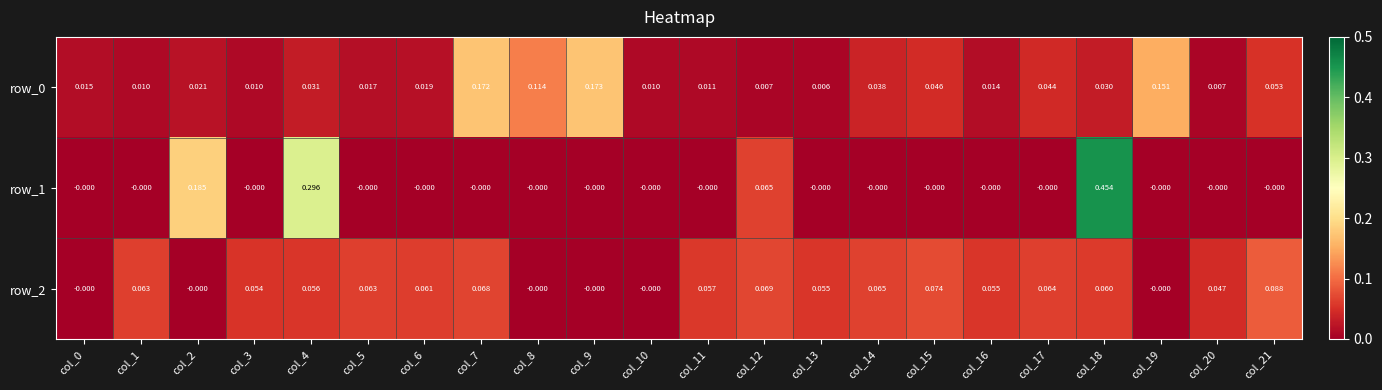

Which series has the largest total across all categories?

row_1